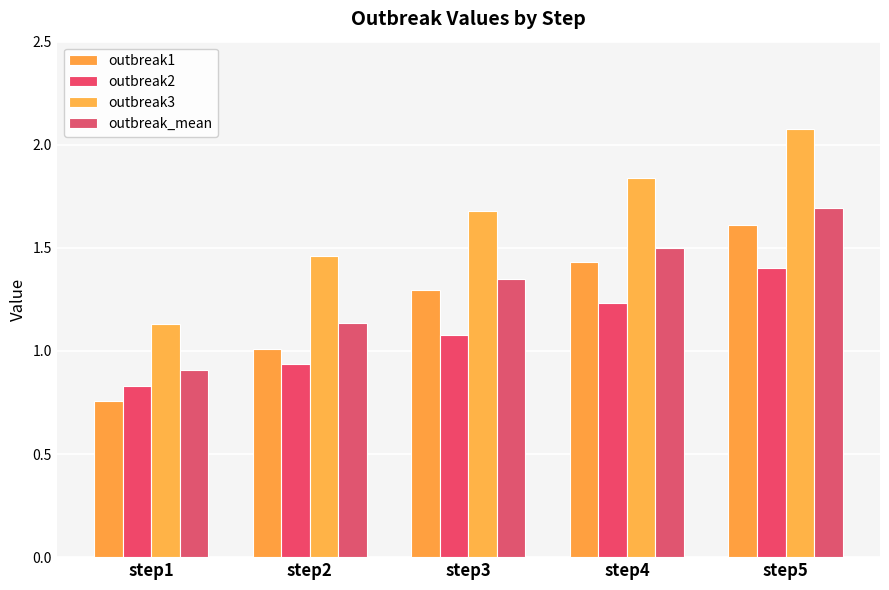

Count the number of data series in this chart.

4